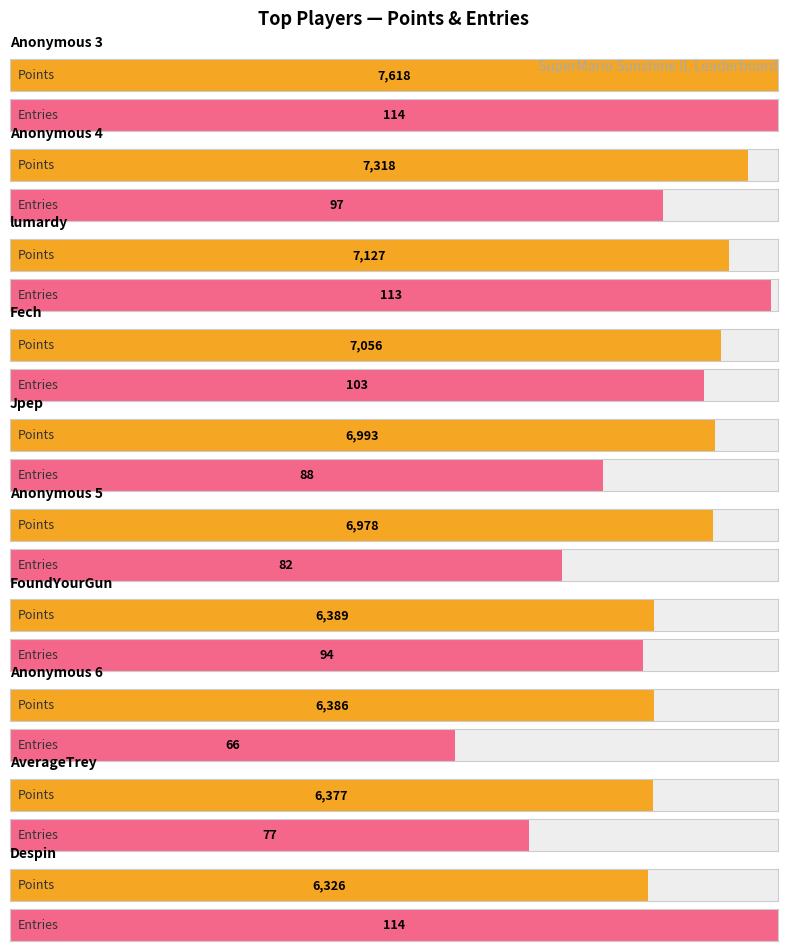

At which label is Points closest to 6972?

Anonymous 5